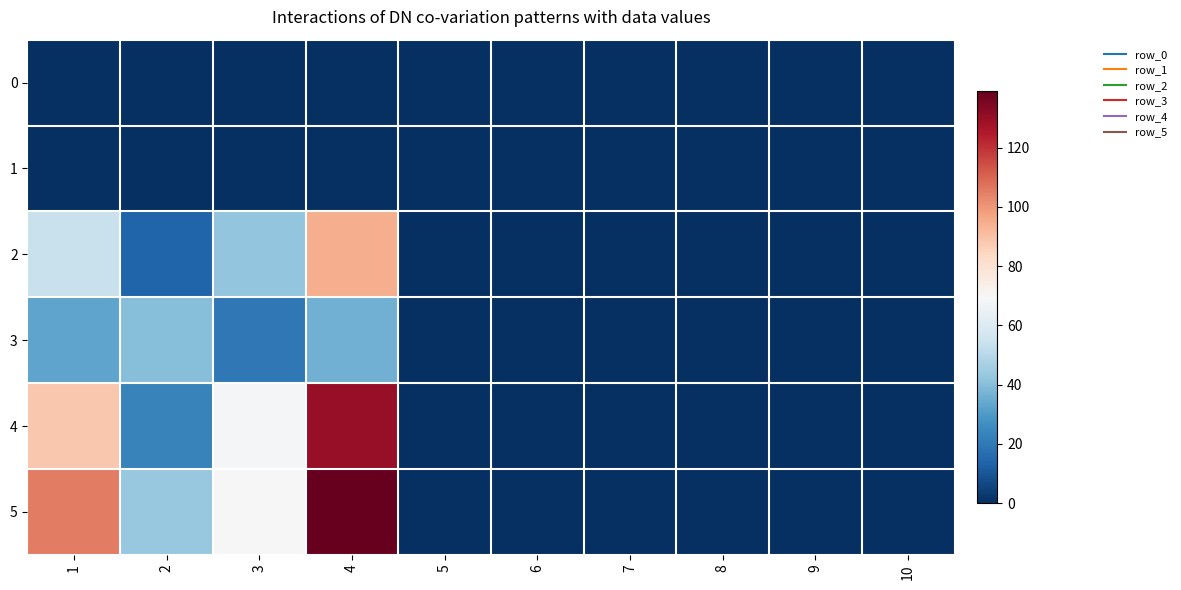

Reading left to right, extract all data points from this chart.

0: 1=0	2=0	3=0	4=0	5=0	6=0	7=0	8=0	9=0	10=0
1: 1=0	2=0	3=0	4=0	5=0	6=0	7=0	8=0	9=0	10=0
2: 1=54	2=14	3=42	4=95	5=0	6=0	7=0	8=0	9=0	10=0
3: 1=33	2=40	3=20	4=36	5=0	6=0	7=0	8=0	9=0	10=0
4: 1=88	2=23	3=68	4=130	5=0	6=0	7=0	8=0	9=0	10=0
5: 1=105	2=43	3=70	4=139	5=0	6=0	7=0	8=0	9=0	10=0